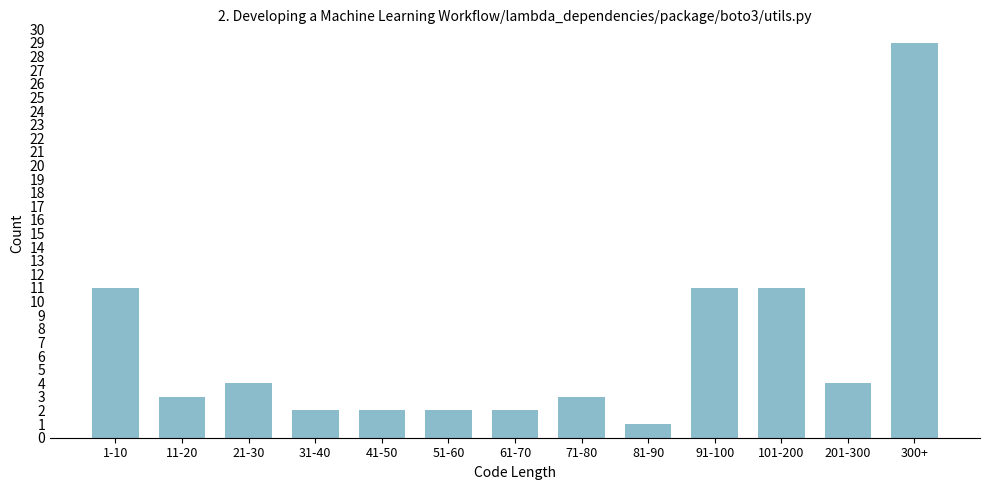

Reading left to right, transcribe all the data shown in this chart.

1-10=11	11-20=3	21-30=4	31-40=2	41-50=2	51-60=2	61-70=2	71-80=3	81-90=1	91-100=11	101-200=11	201-300=4	300+=29